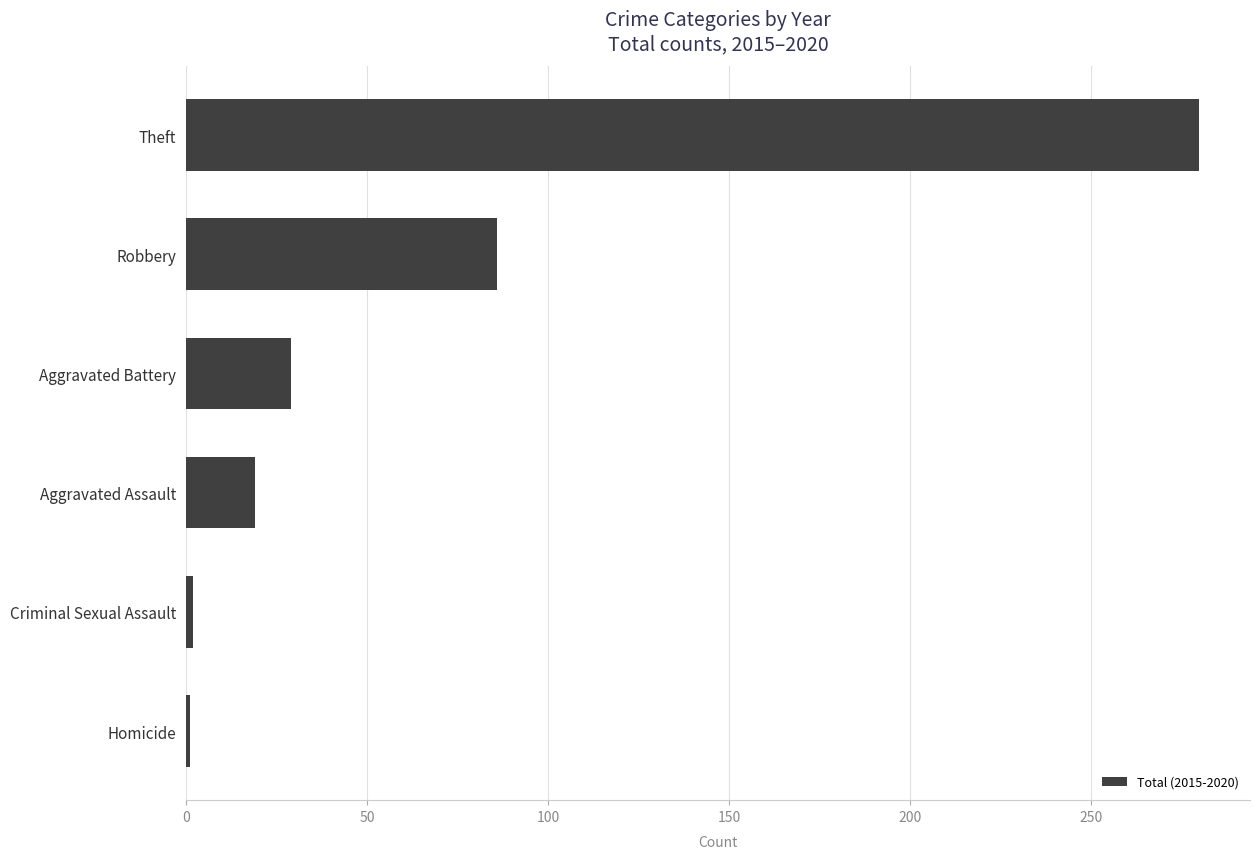

The chart shows a value of 43 at Robbery. True or false?

False